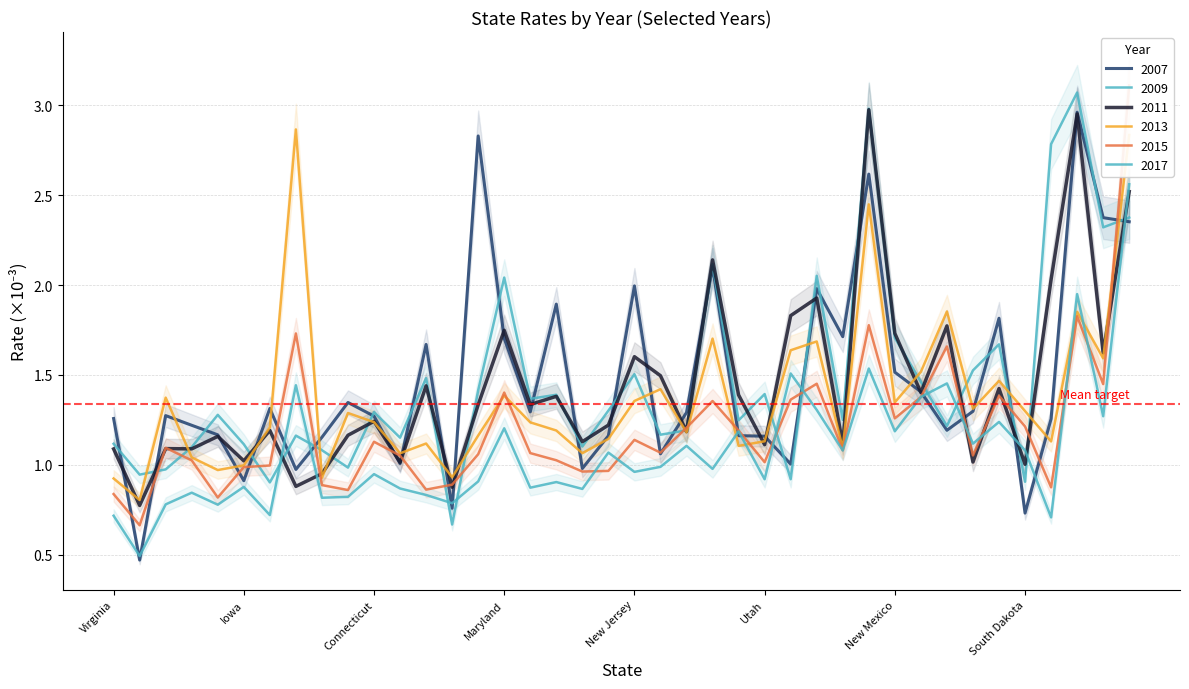

Which series has the largest total across all categories?

2009